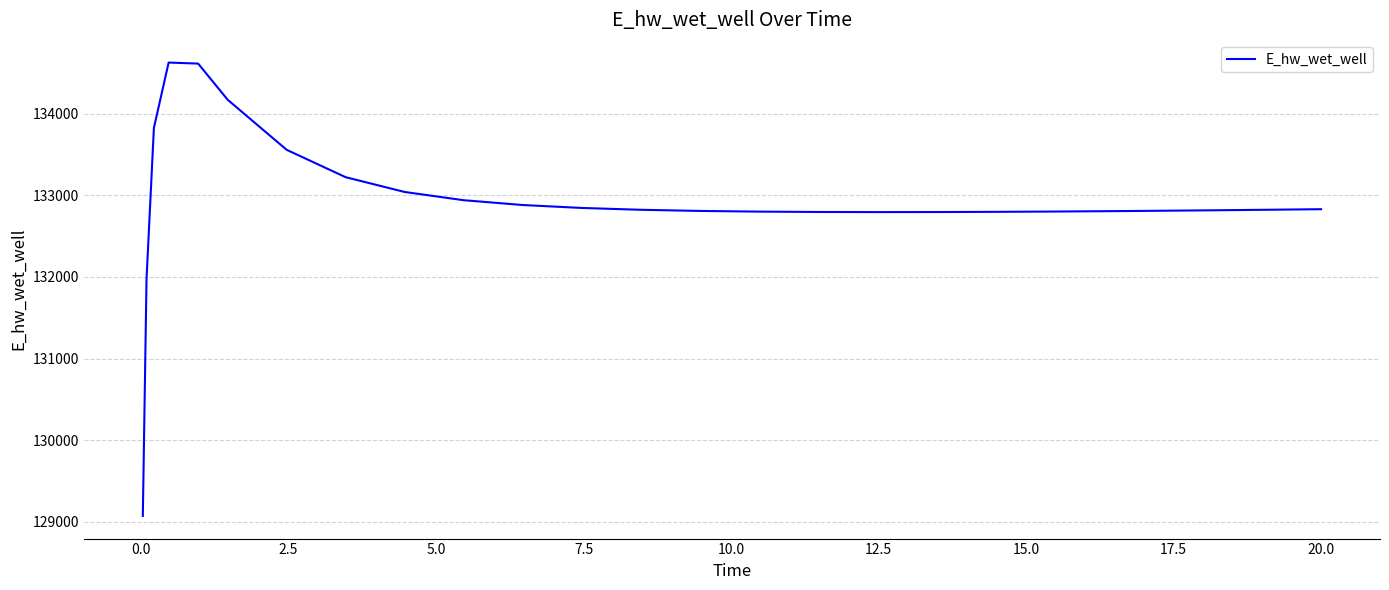

What is the greatest value displayed?

134628.4